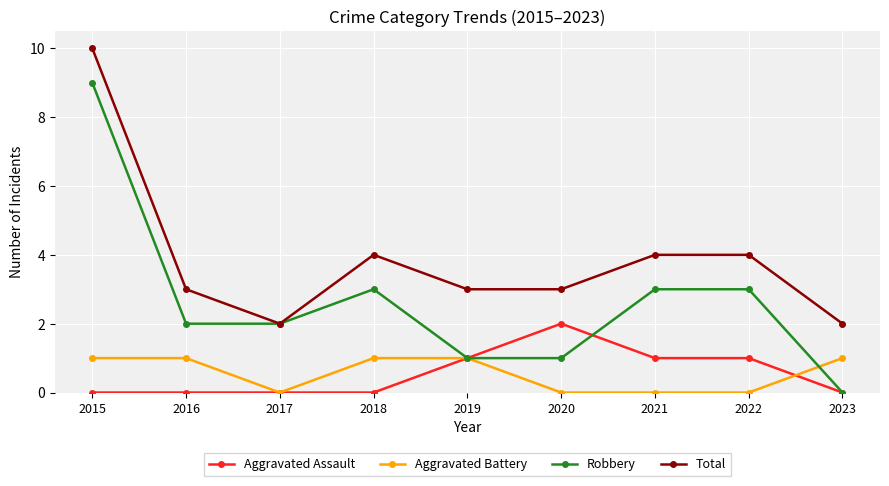

The Robbery series shows 1 at 2018. True or false?

False